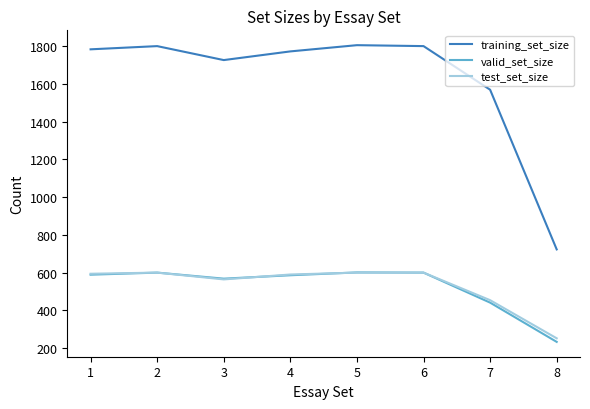

What is the approximate value of test_set_size at 3, to the nearest 10?

560